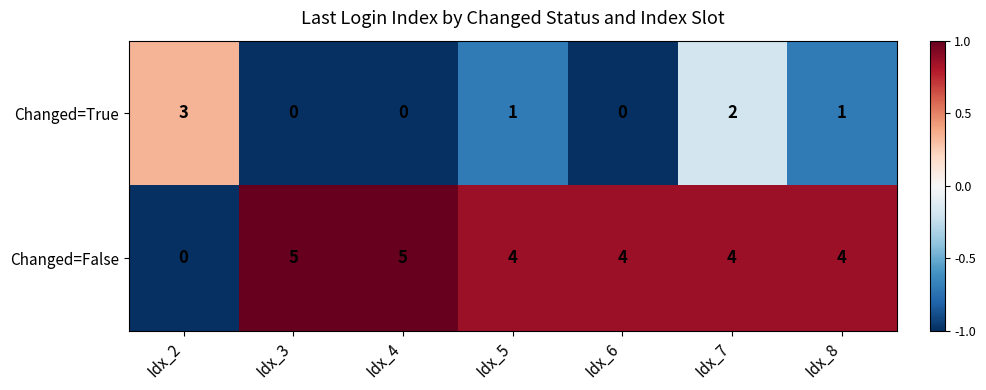

Reading left to right, what are all the values shown in this chart?

Changed=True: 3	0	0	1	0	2	1
Changed=False: 0	5	5	4	4	4	4